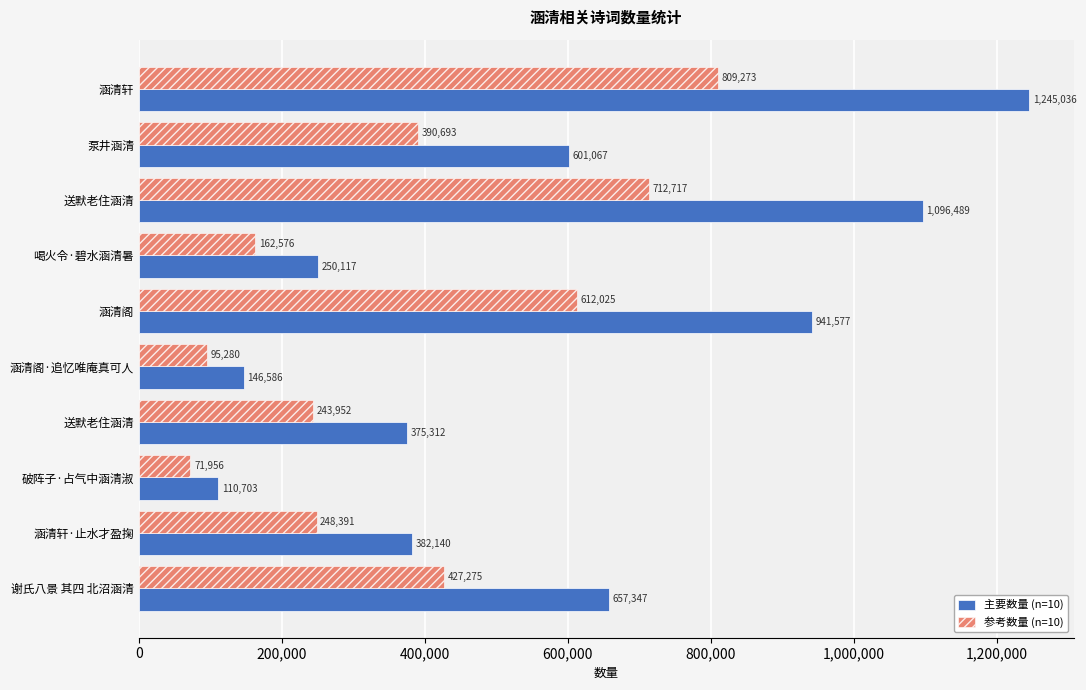

How many distinct data groups are displayed?

2